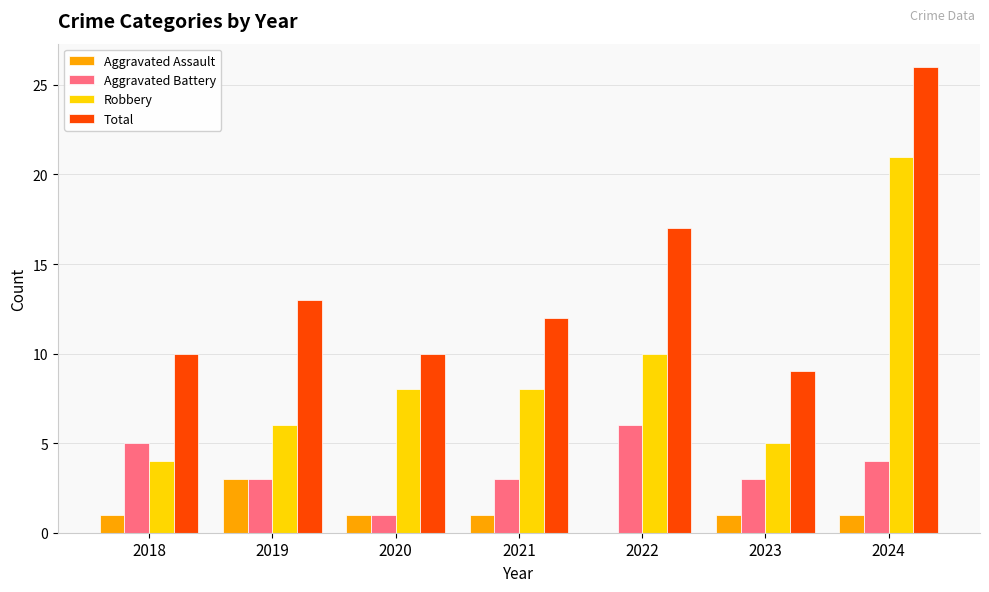

Is the value of Total at 2021 greater than the value of Aggravated Assault at 2023?

Yes